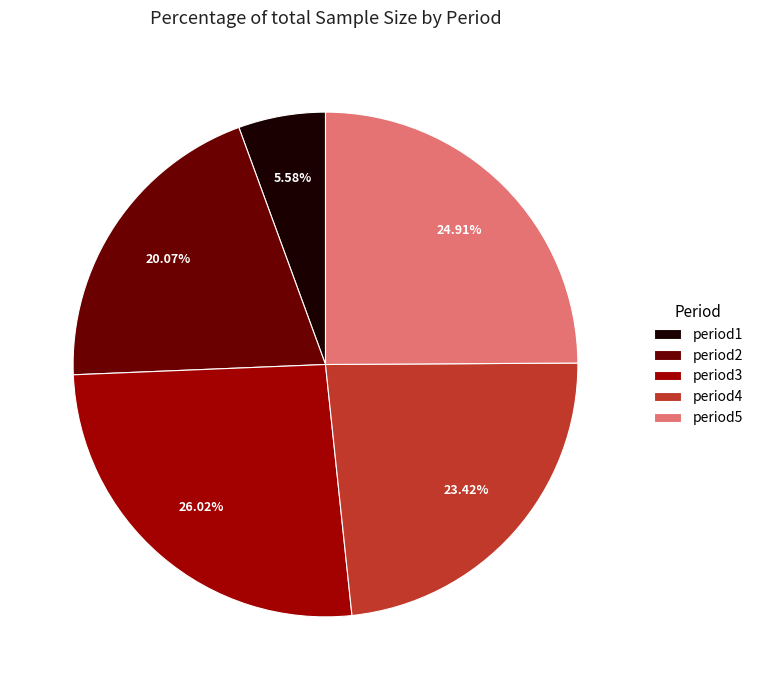

What is the smallest slice in the pie chart?

period1